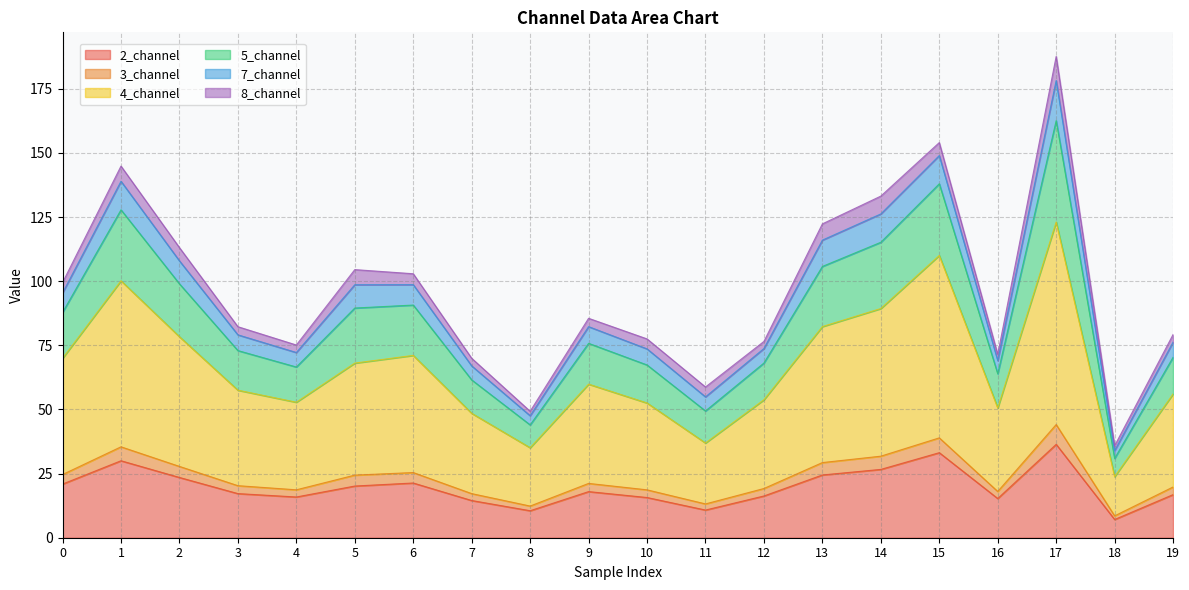

The value of 3_channel at 9 is 44.3. True or false?

False